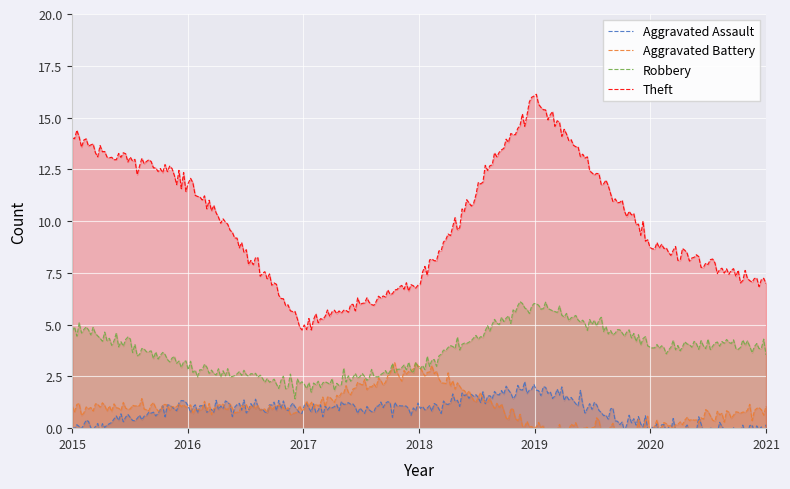

Reading left to right, list all the values displayed in this chart.

Aggravated Assault: 2015=0	2016=1	2017=1	2018=1	2019=2	2020=0	2021=0
Aggravated Battery: 2015=1	2016=1	2017=1	2018=3	2019=0	2020=0	2021=1
Robbery: 2015=5	2016=3	2017=2	2018=3	2019=6	2020=4	2021=4
Theft: 2015=14	2016=12	2017=5	2018=7	2019=16	2020=9	2021=7